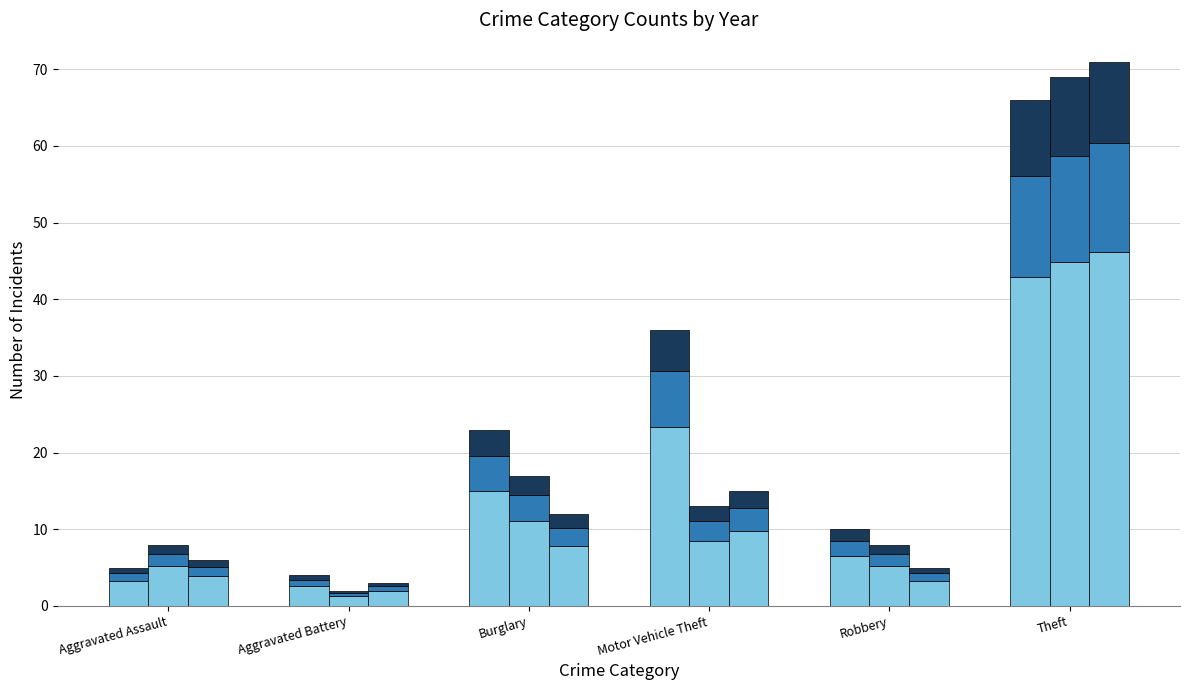

At how many categories does at least one series exceed 25?

1